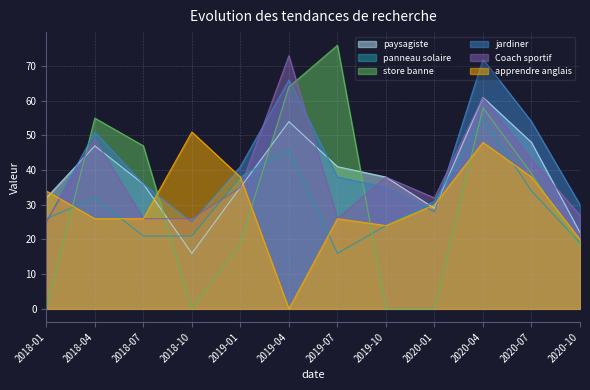

True or false: Coach sportif has more than 1 interior local peaks.

True